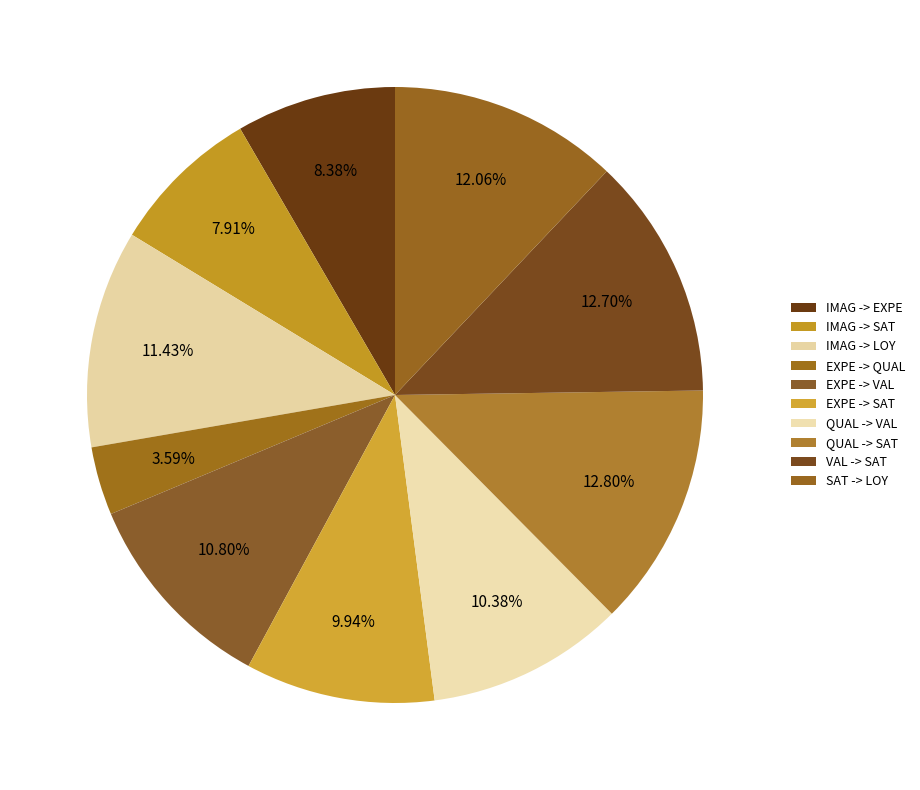

What percentage is the IMAG -> SAT slice, to the nearest percent?

8%